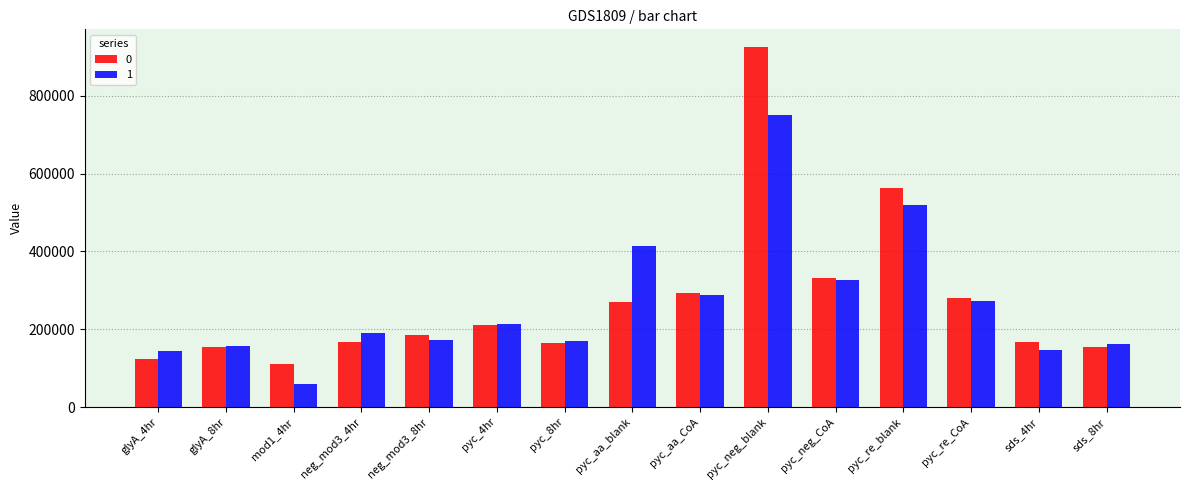

What is the spread (max minus min) of values at neg_mod3_4hr?

22874.2